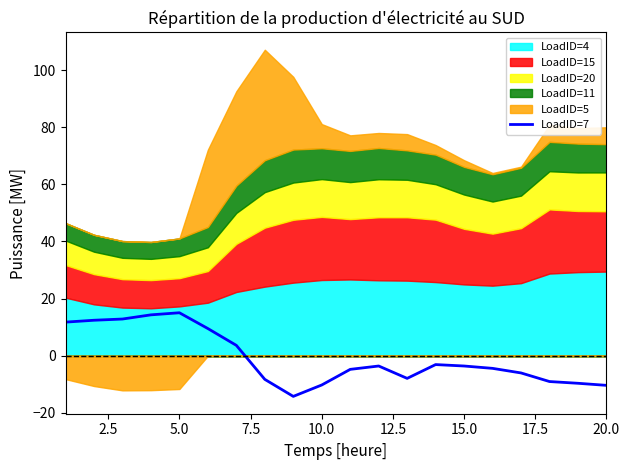

What is the minimum value for LoadID=7?

-14.2